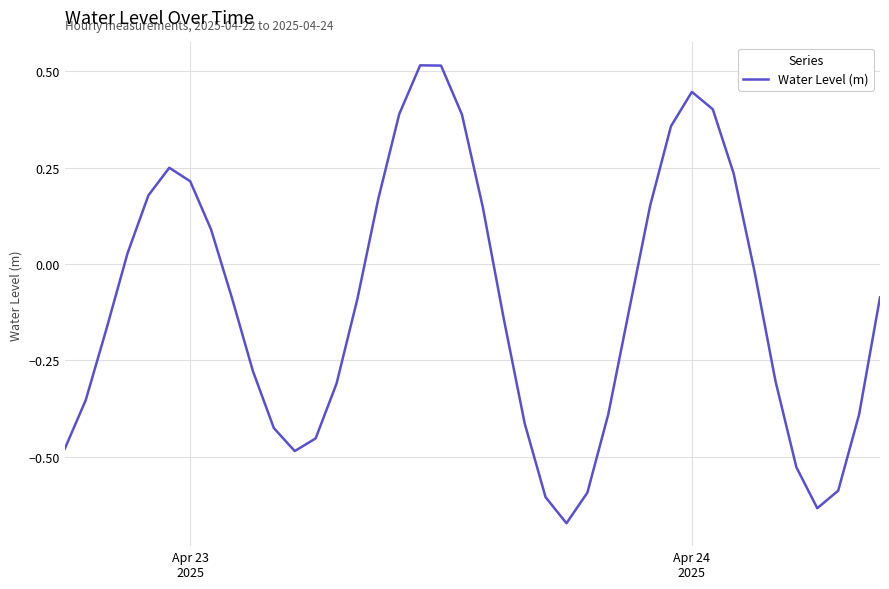

What is the difference between the maximum and minimum values?

1.2